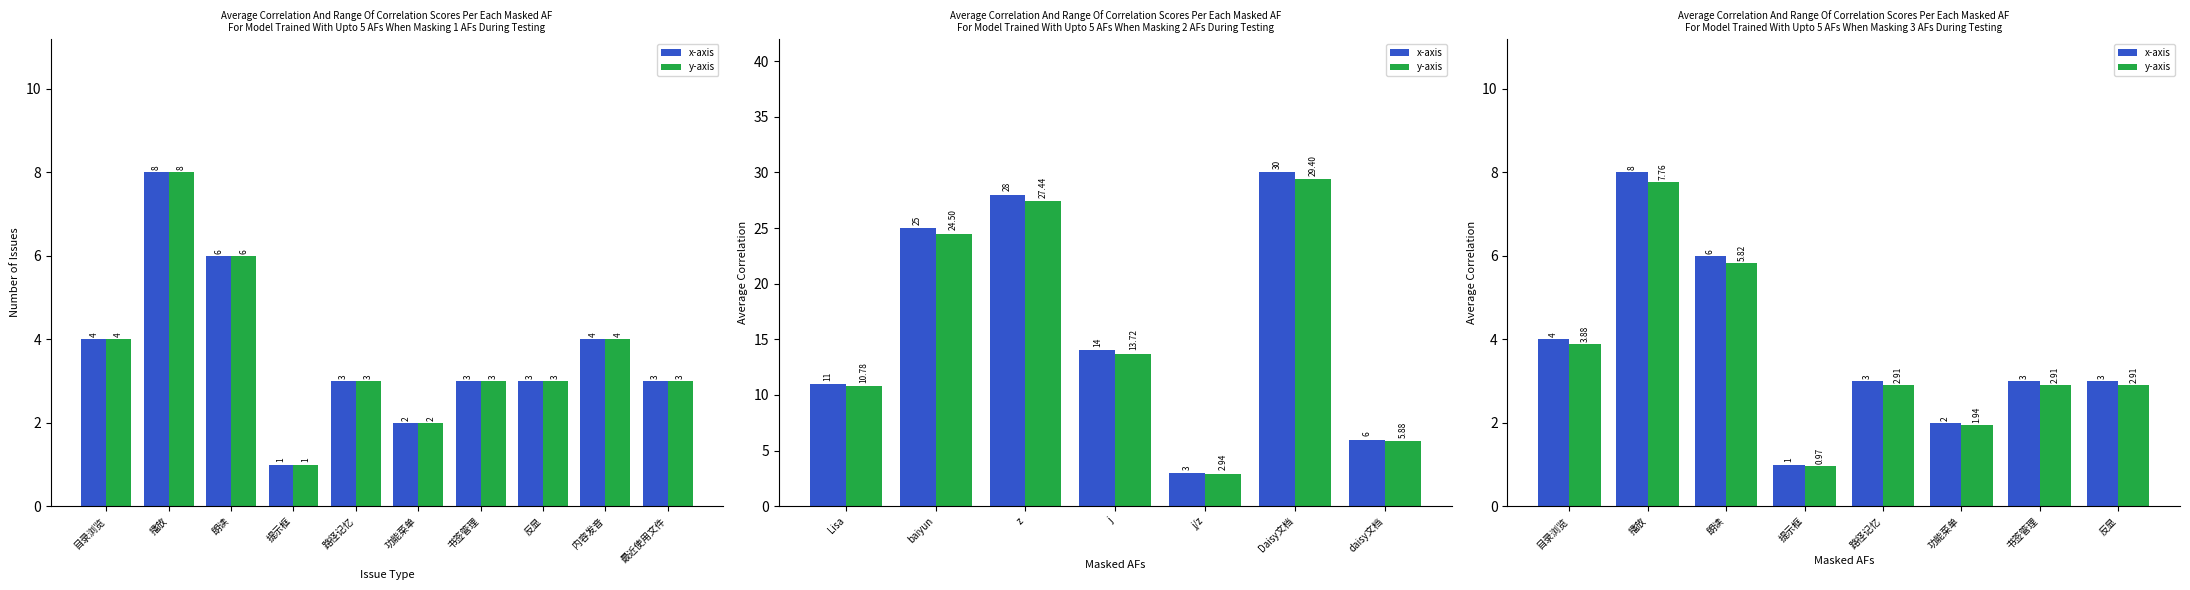

The value of y-axis at 目录浏览 is 3.9. True or false?

True